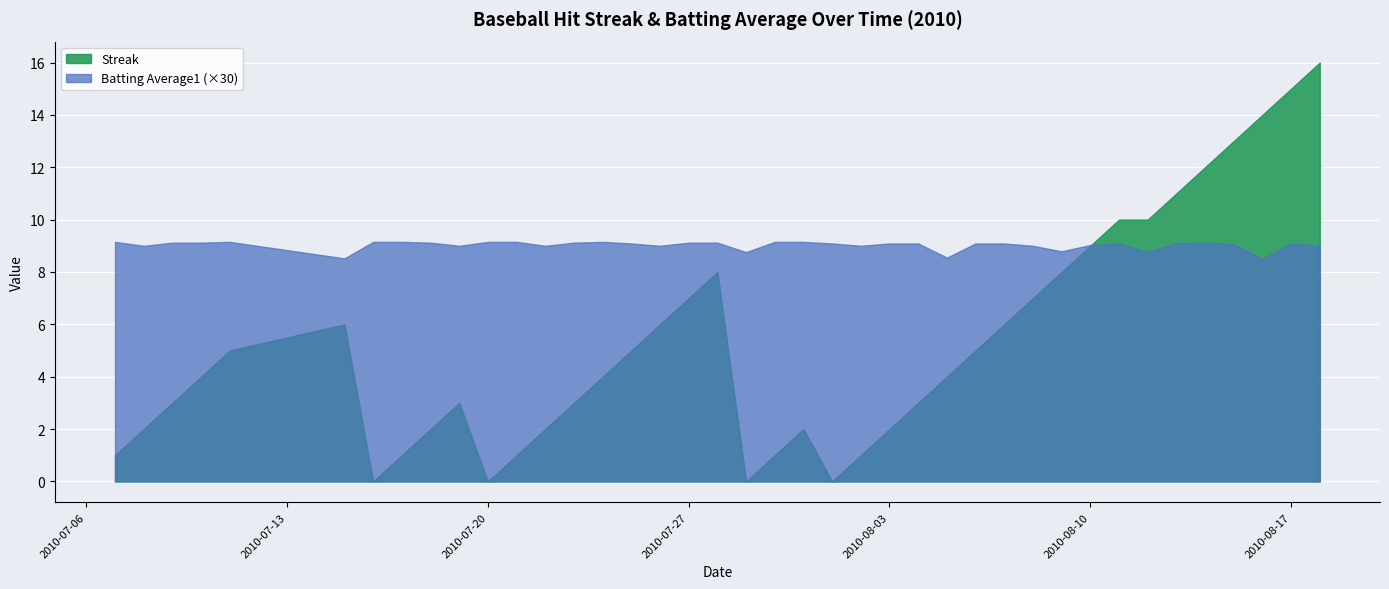

Which series has the largest range (max minus min)?

Streak